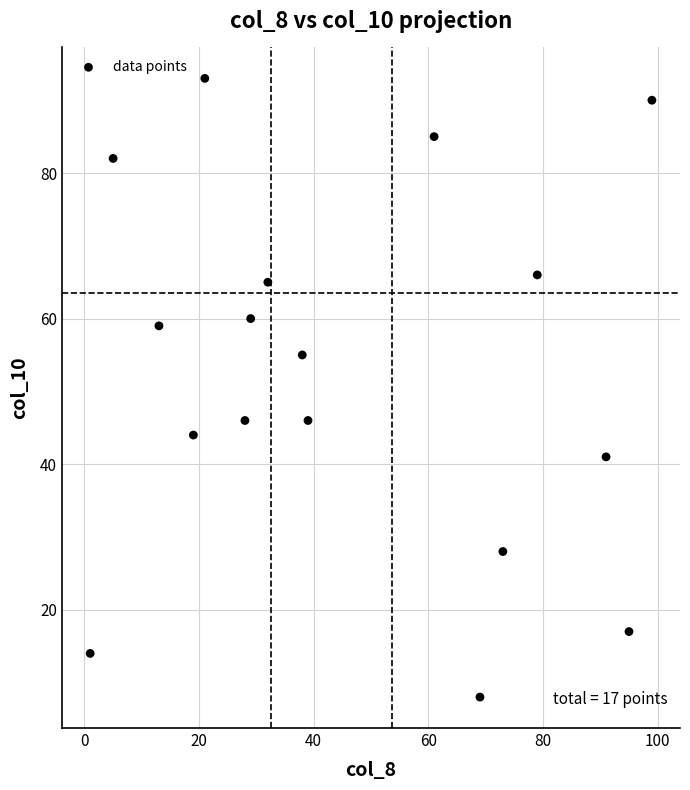

What is the range of Y values (max minus min)?

85